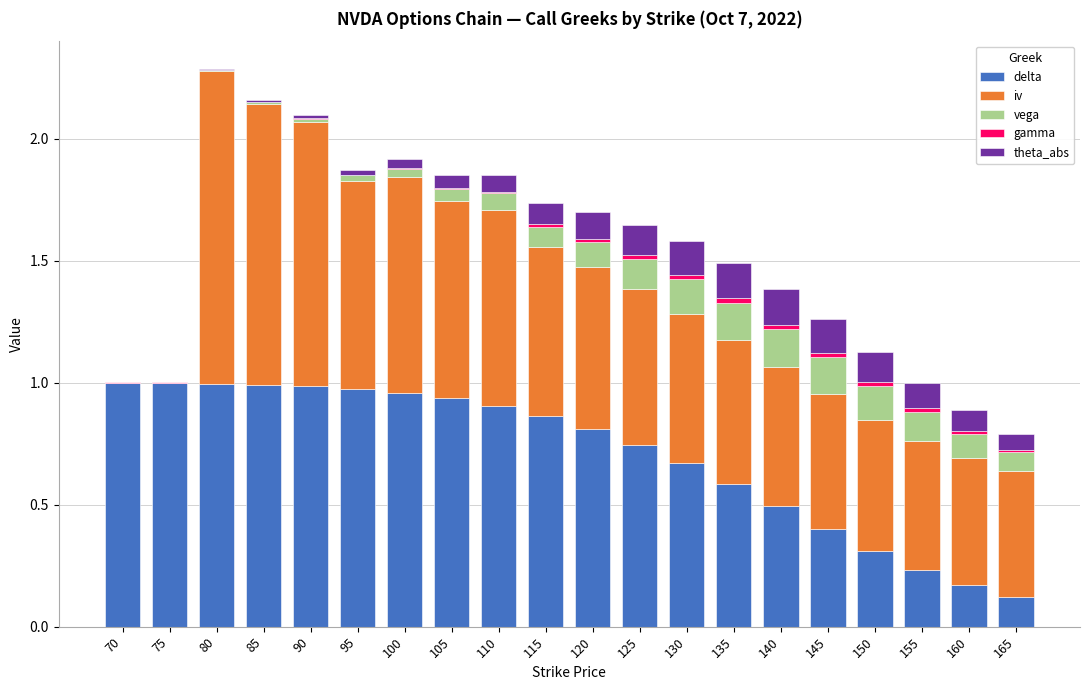

Does the chart contain stacked bars?

Yes